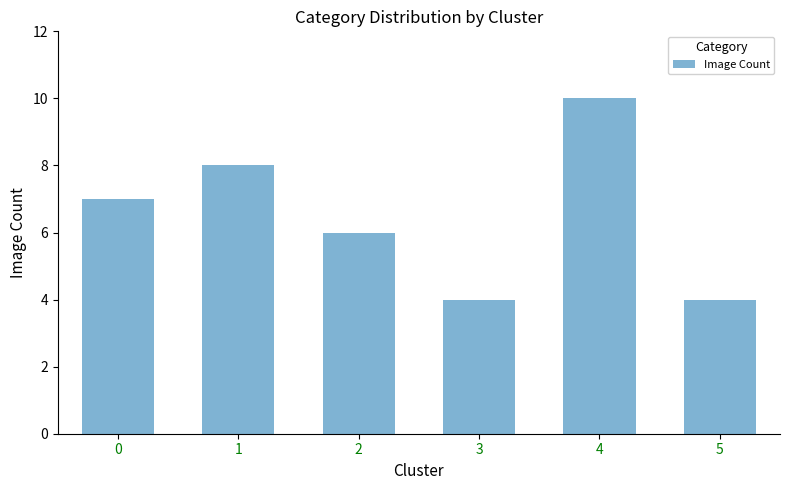

What is the difference between the maximum and second lowest values?

6